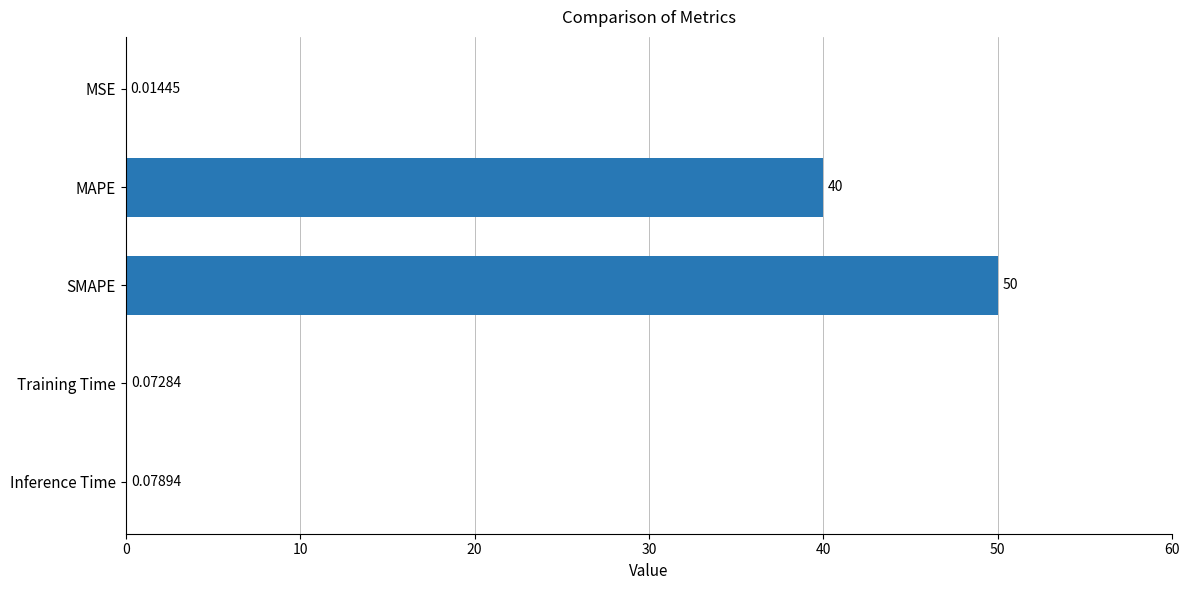

At which label is the value closest to 25?

MAPE